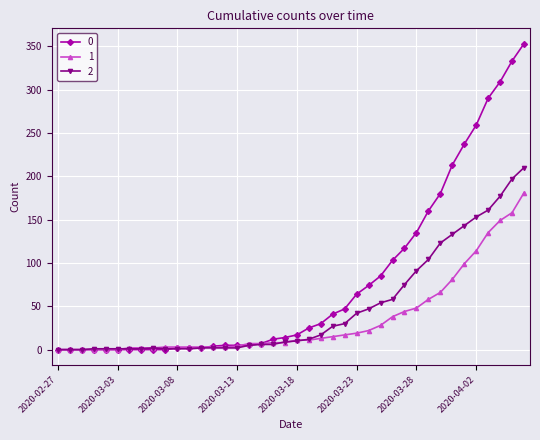

Rank the series by their maximum value, from lowest to highest.

1, 2, 0